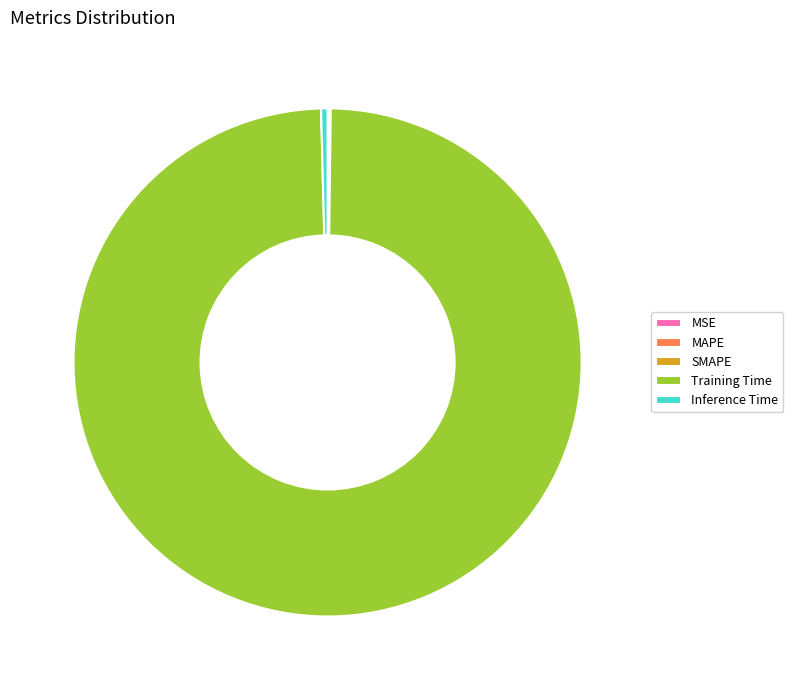

True or false: Inference Time accounts for 0% of the total.

True